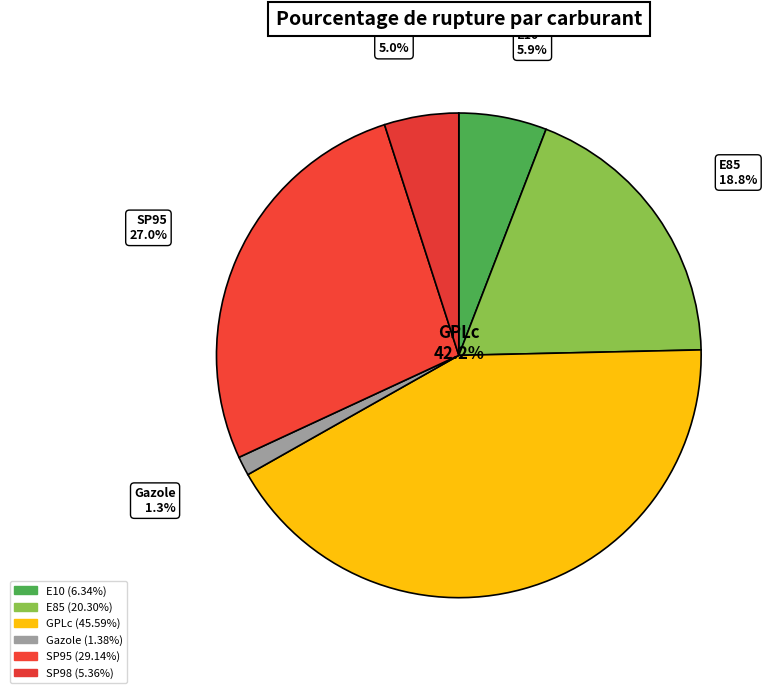

Approximately how many times larger is the value at SP98 compared to E10?

0.8